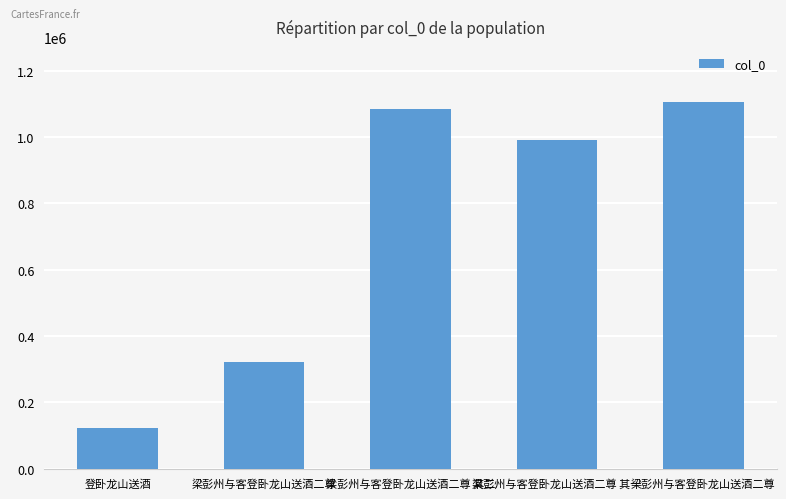

Approximately how many times larger is the value at 梁彭州与客登卧龙山送酒二尊 其二 compared to 梁彭州与客登卧龙山送酒二尊 其一?

1.1